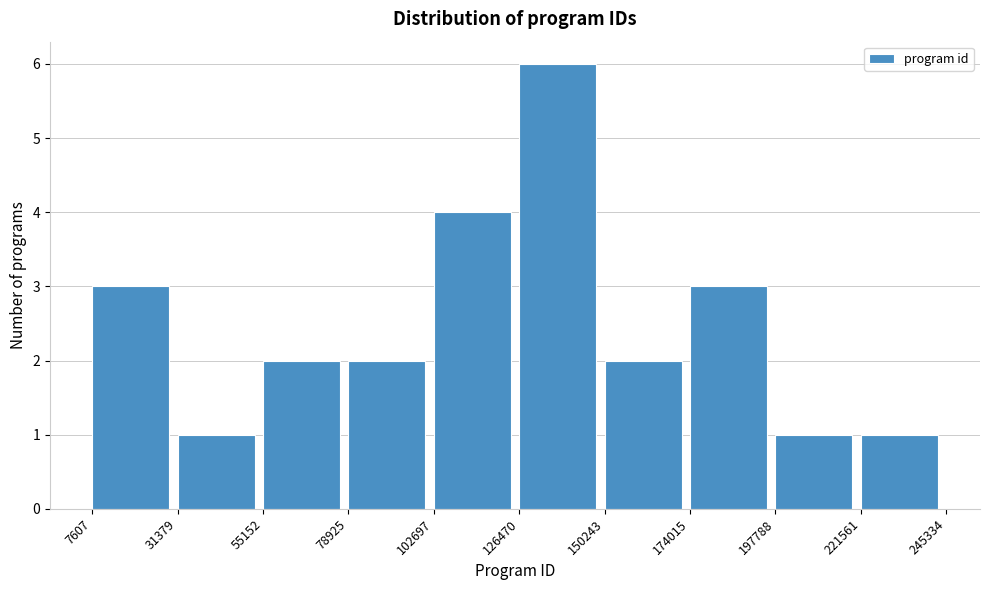

Reading left to right, transcribe this chart: for each bar, give the range it covers on the x-axis and its height. The values are not printed on the chart, so give them approximately, as read against the axis.

7607 to 31379: 3
31379 to 55152: 1
55152 to 78925: 2
78925 to 102697: 2
102697 to 126470: 4
126470 to 150243: 6
150243 to 174015: 2
174015 to 197788: 3
197788 to 221561: 1
221561 to 245334: 1